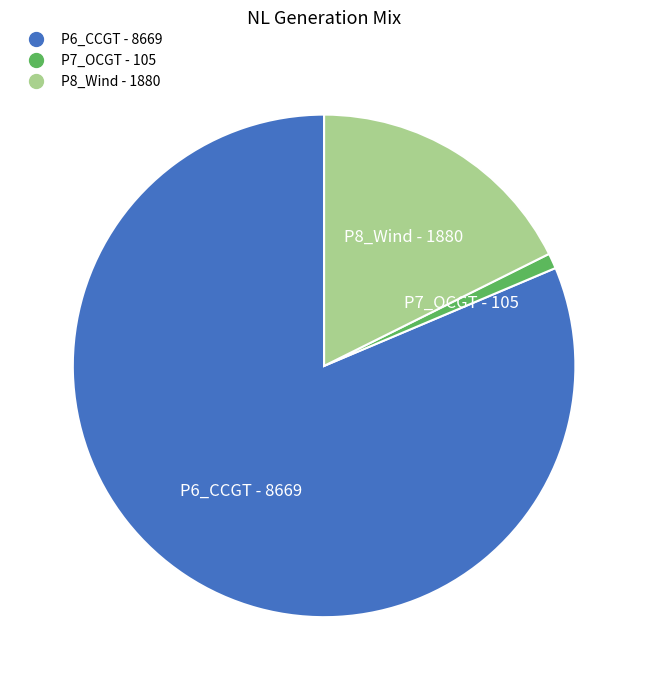

Does any single category account for the majority?

Yes